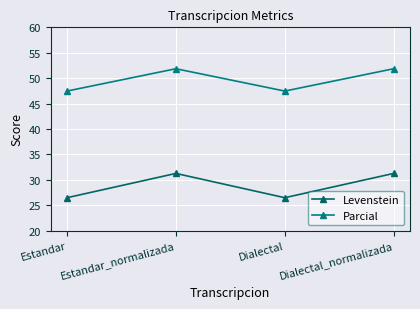

At which label is Parcial closest to 49?

Estandar